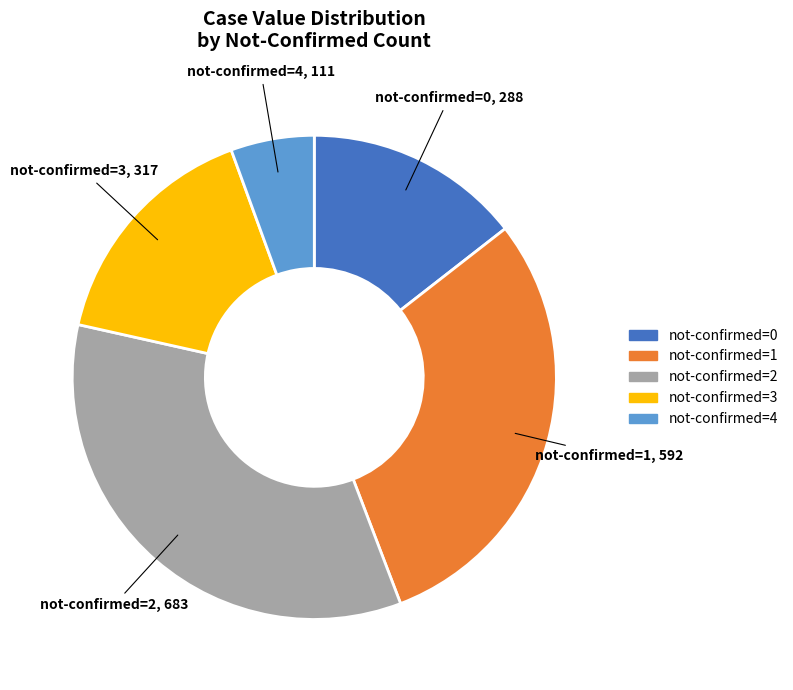

Is there a majority slice in this chart?

No